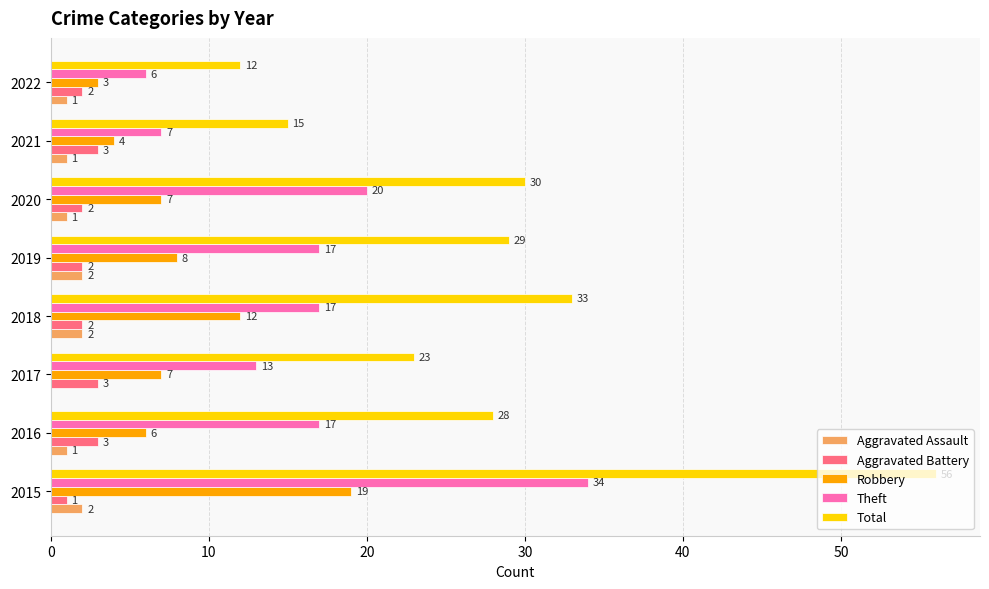

At which label is Theft closest to 20?

2020